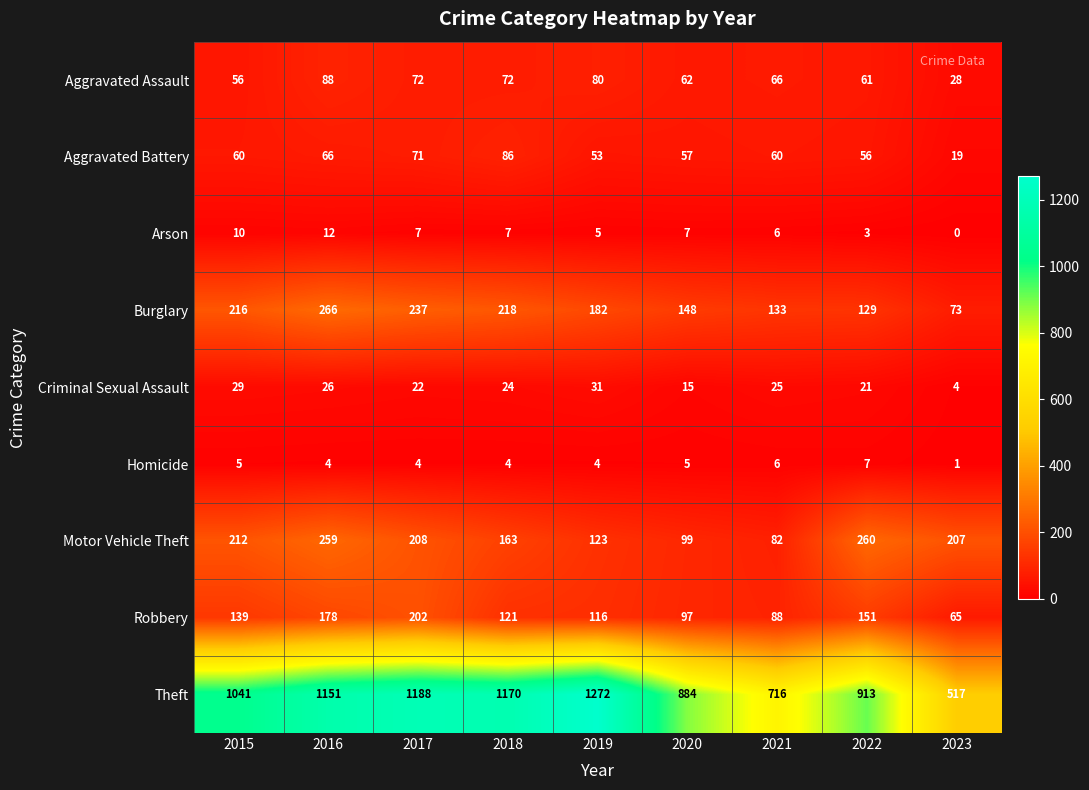

What is the difference between the highest and lowest values at 2015?

1036